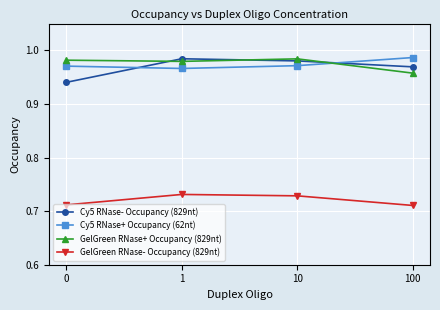

Is it true that GelGreen RNase- Occupancy (829nt) equals 0.5 at 0?

False